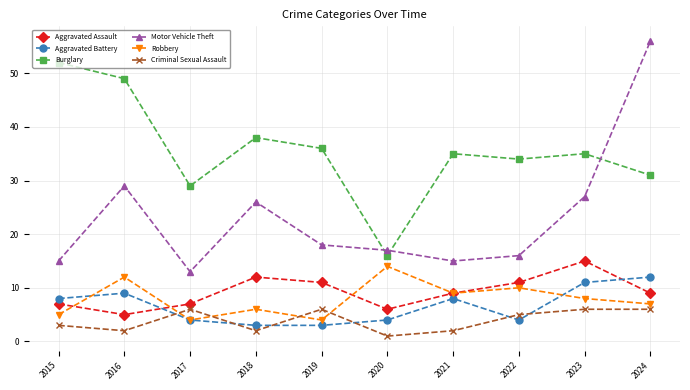

Which series has the largest range (max minus min)?

Motor Vehicle Theft